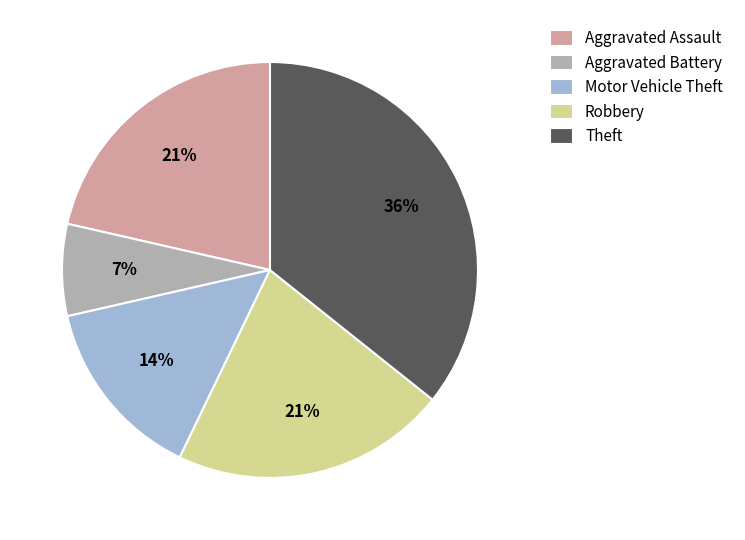

To the nearest percent, what is the combined percentage of Theft and Aggravated Battery?

43%